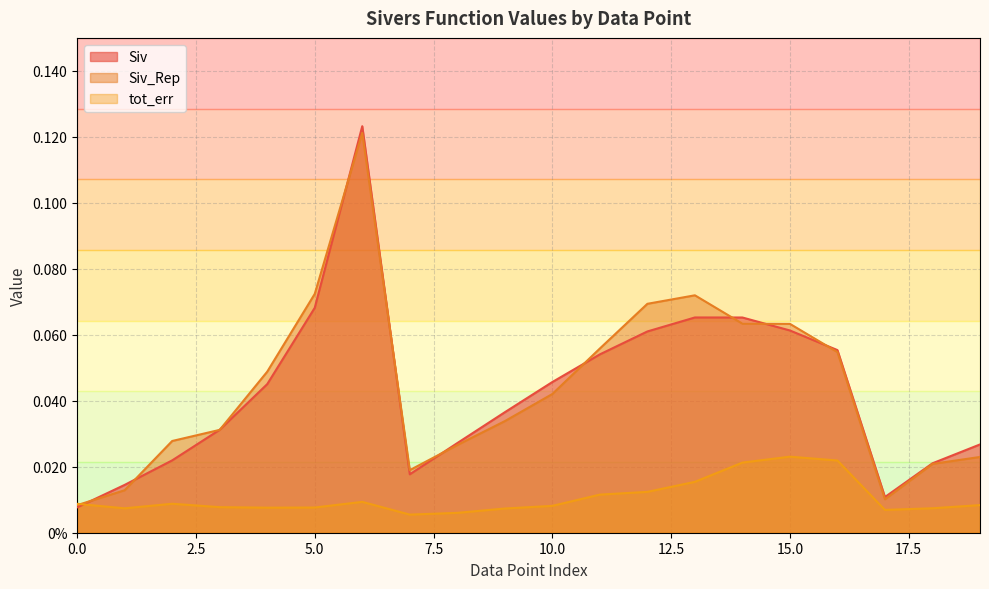

How many lines are shown in the chart?

3